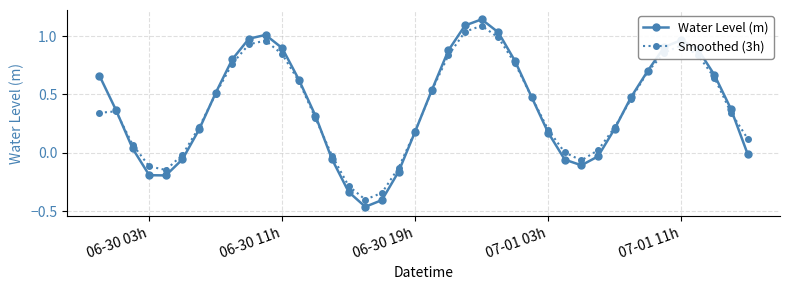

In Smoothed (3h), how many points are lower than both neighbors (excluding endpoints)?

3